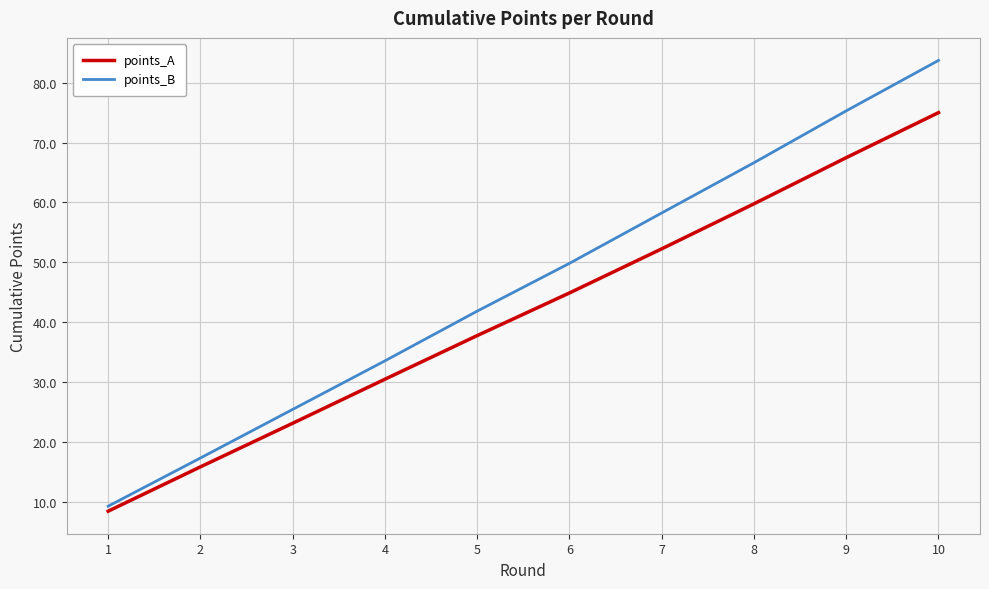

True or false: points_B and points_A intersect in this chart.

False